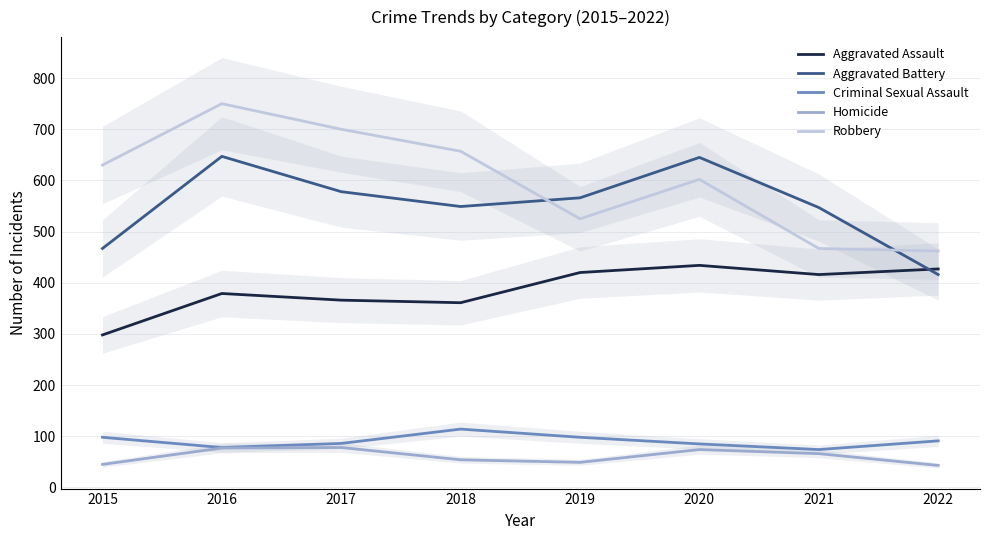

How many distinct data groups are displayed?

5